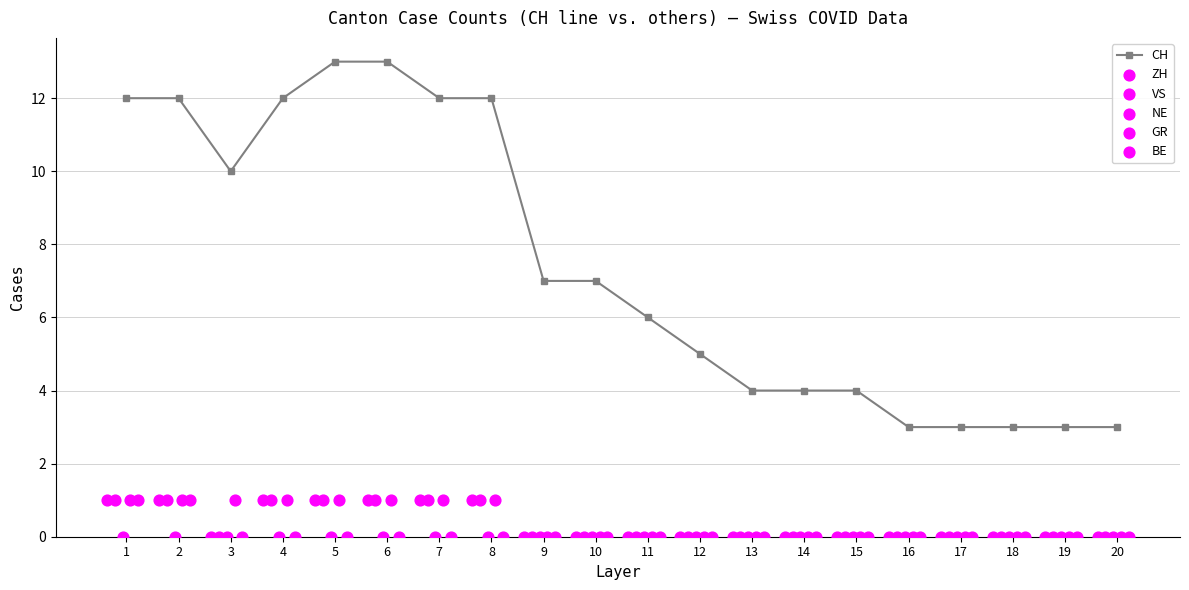

The CH series shows 5 at 16. True or false?

False